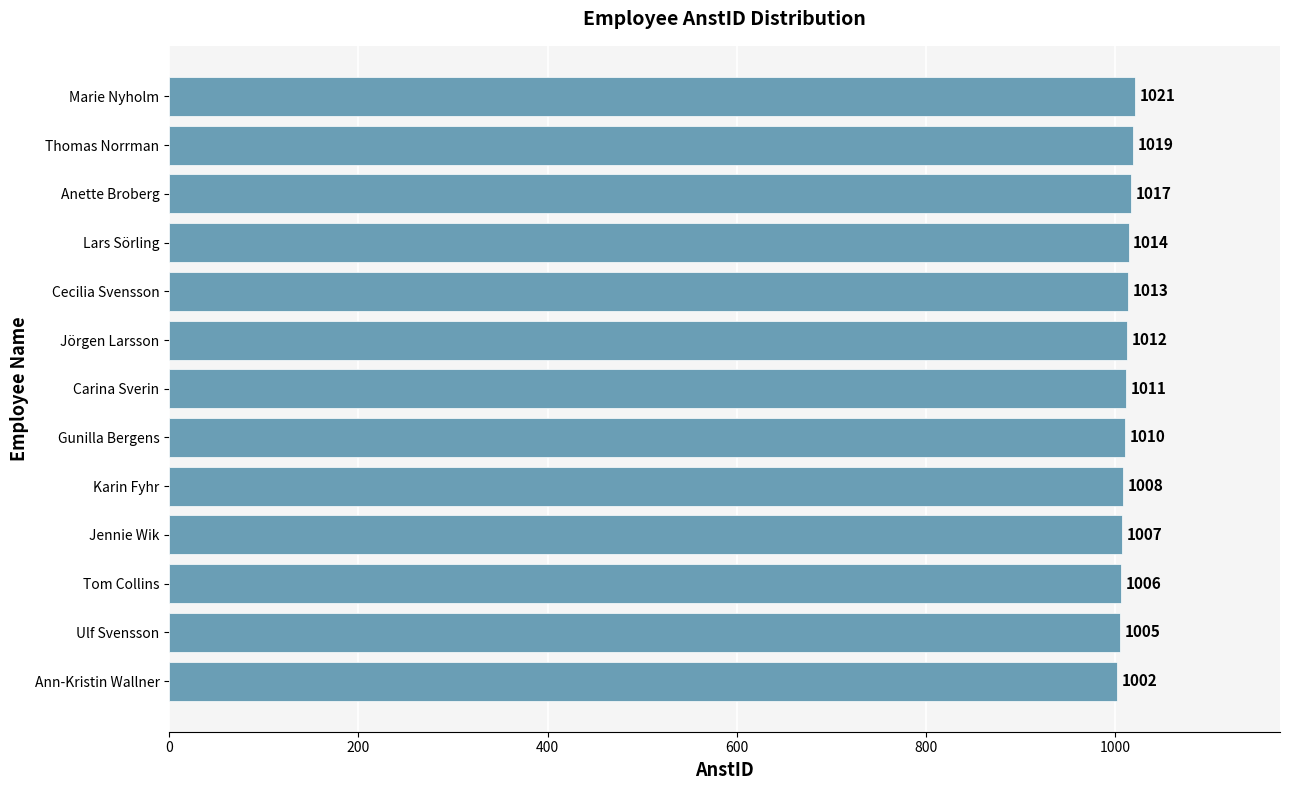

What is the change in value from Tom Collins to Cecilia Svensson?

+7